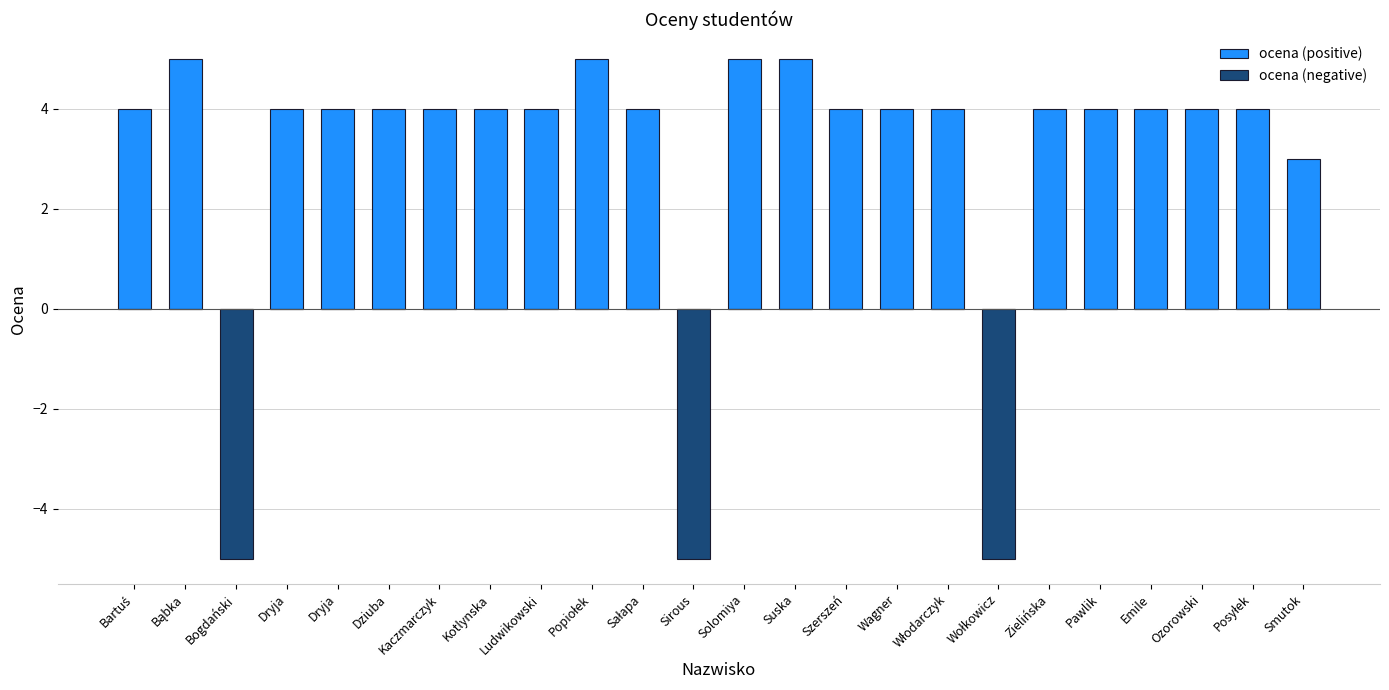

Which series has the widest spread of values?

ocena (positive)